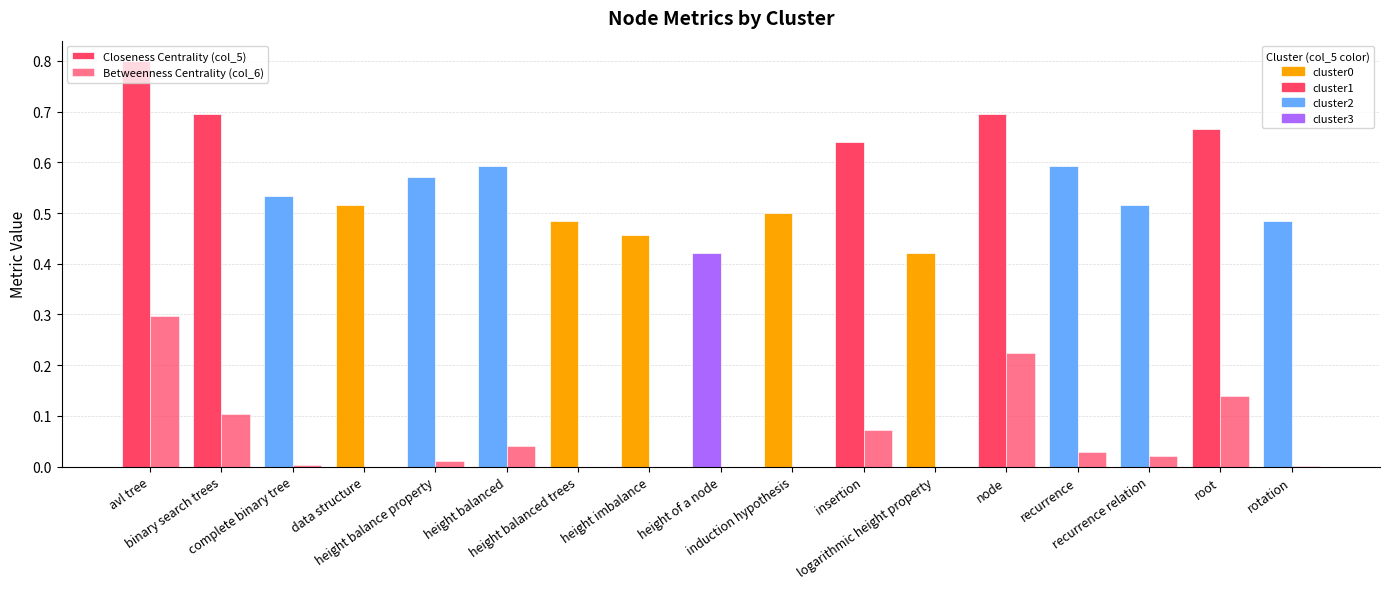

How many data points does each series have?

17